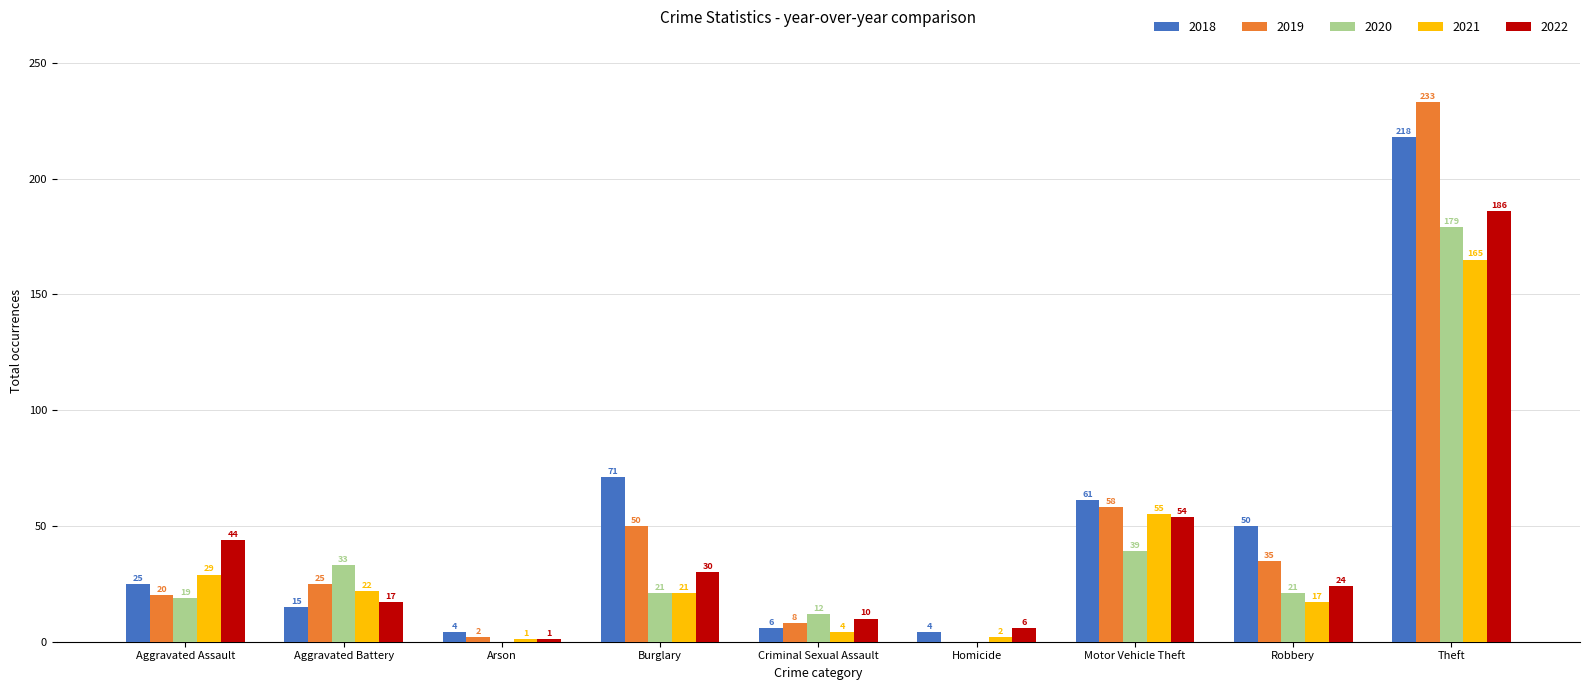

How many groups of bars are there?

9